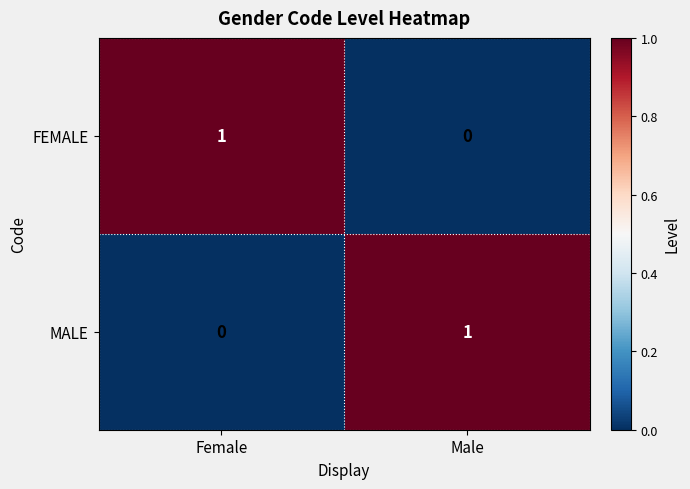

Reading left to right, extract all data points from this chart.

FEMALE: 1	0
MALE: 0	1